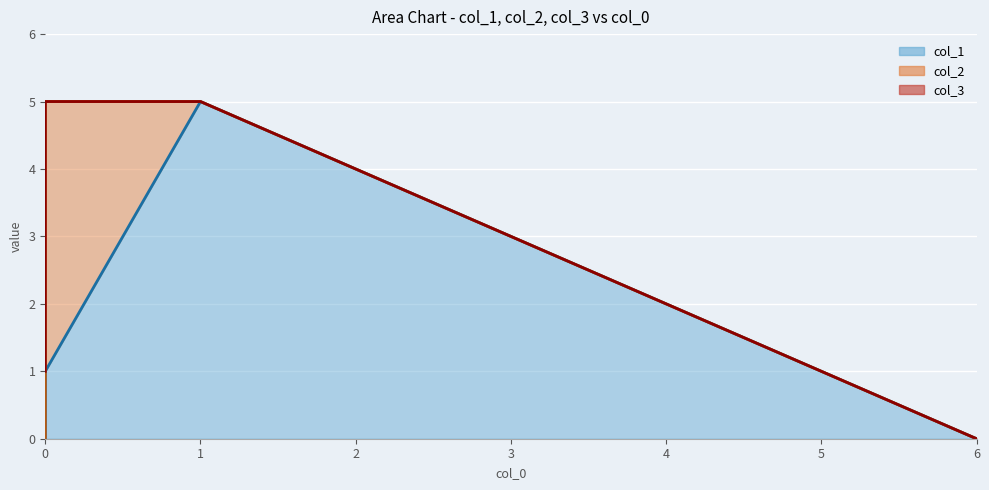

Which series changed the most between 2 and 3?

col_2 line